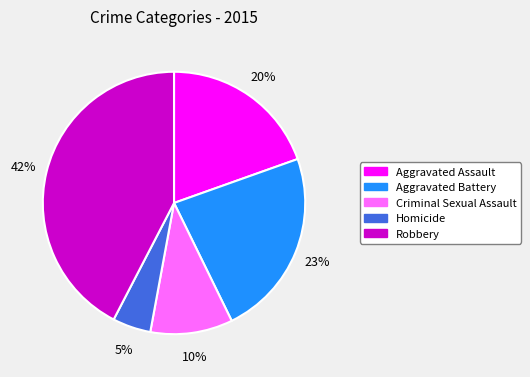

Which has a higher value, Aggravated Assault or Criminal Sexual Assault?

Aggravated Assault